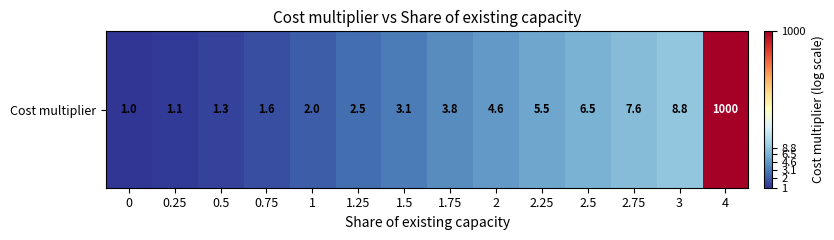

How many series are shown in this chart?

1